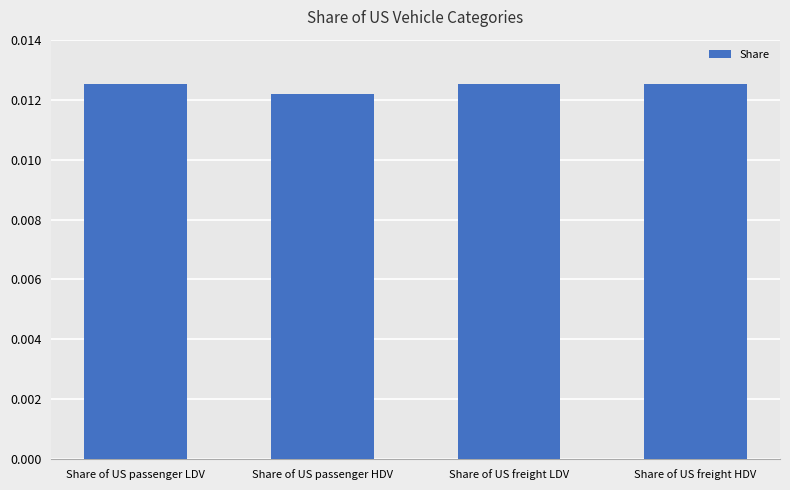

Are the bars grouped side by side (vs. stacked)?

No